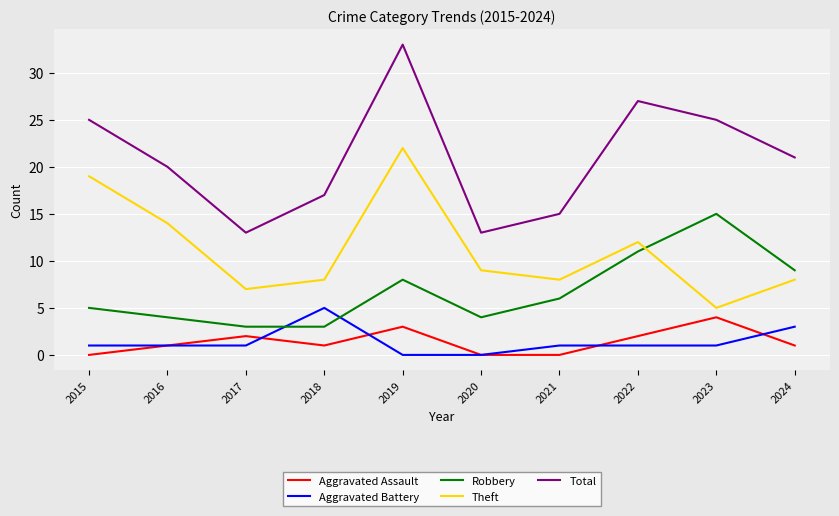

Count the number of data series in this chart.

5